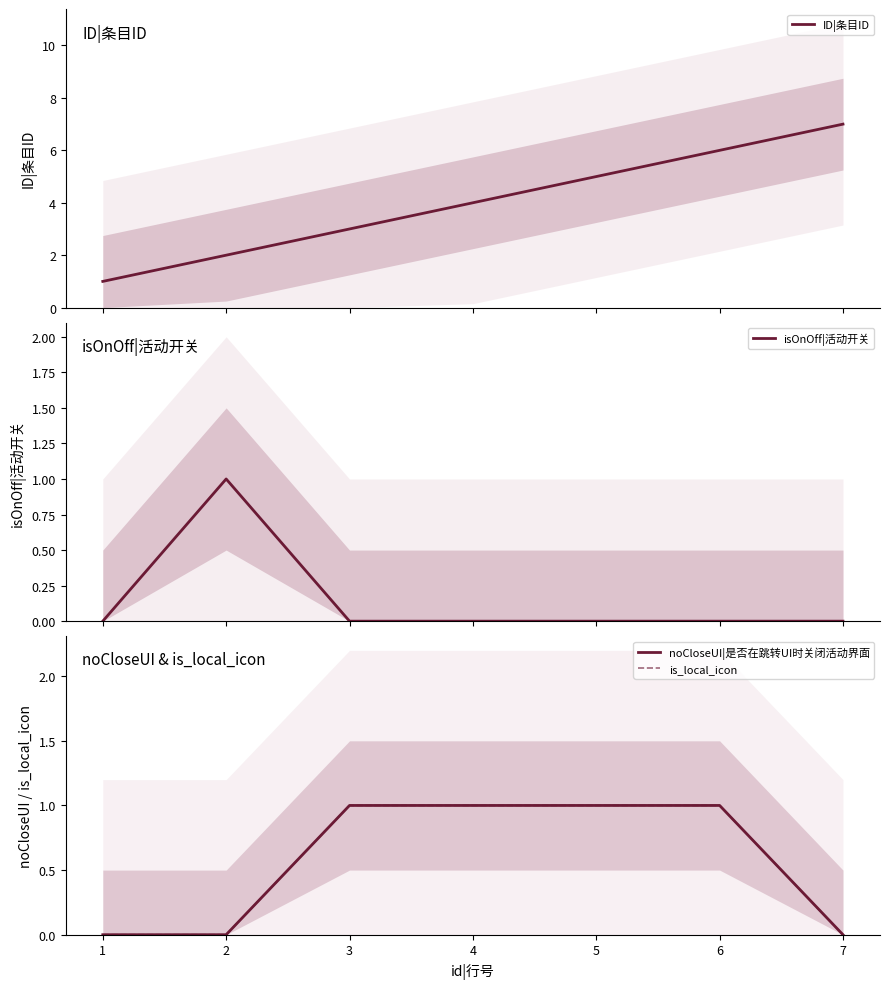

True or false: noCloseUI|是否在跳转UI时关闭活动界面 and isOnOff|活动开关 intersect in this chart.

True